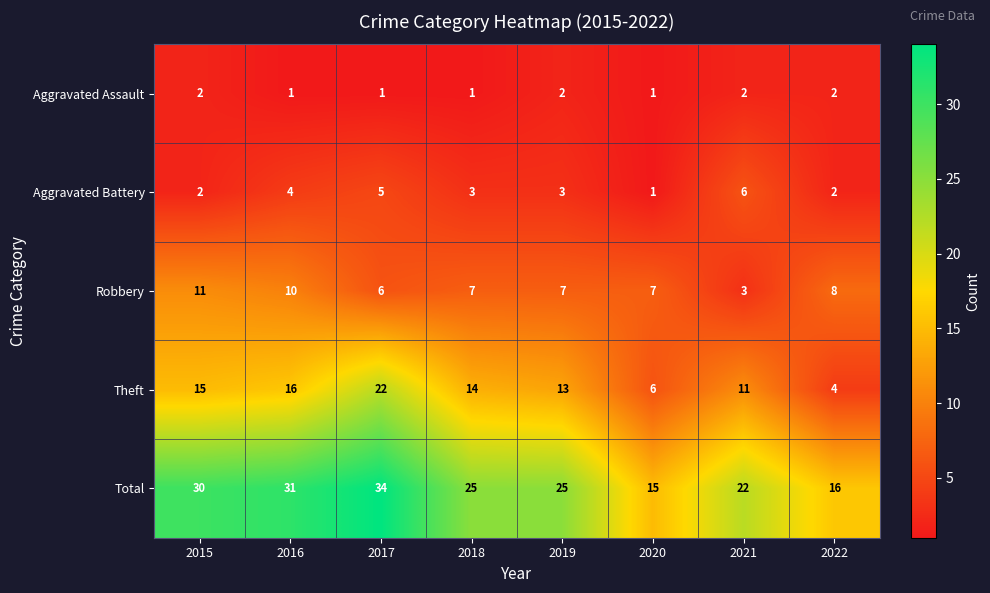

How many categories are shown in the chart?

8